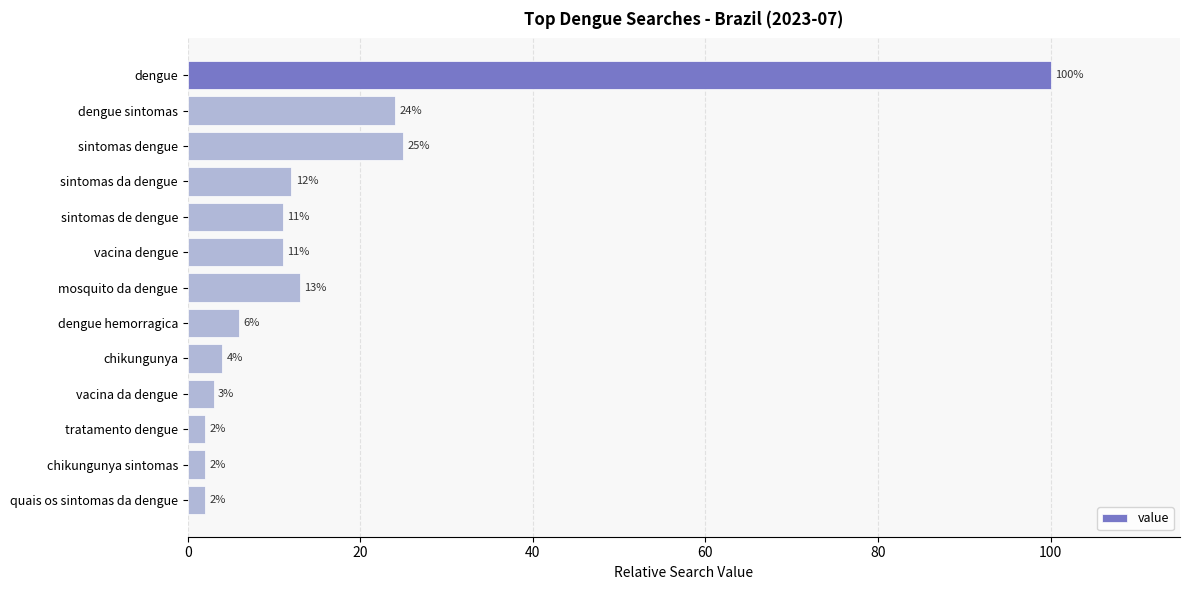

What is the label of the 10th bar from the bottom?

sintomas da dengue